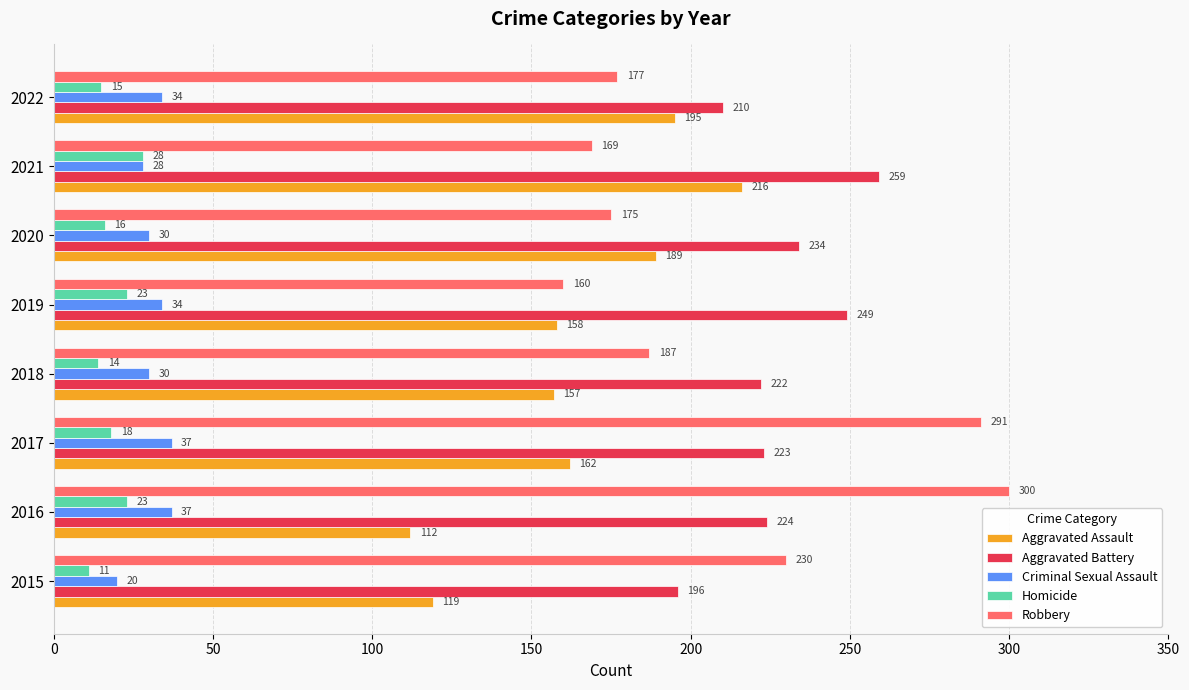

The Homicide series shows 23 at 2019. True or false?

True